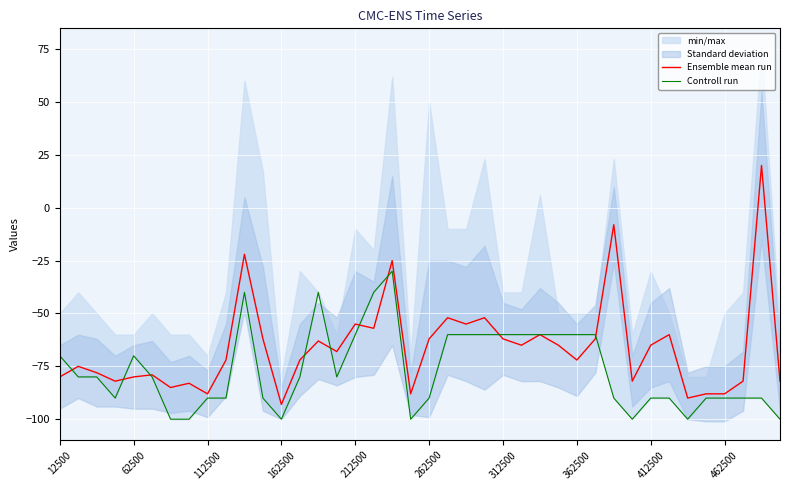

What is the difference between the highest and lowest values at 30?

82